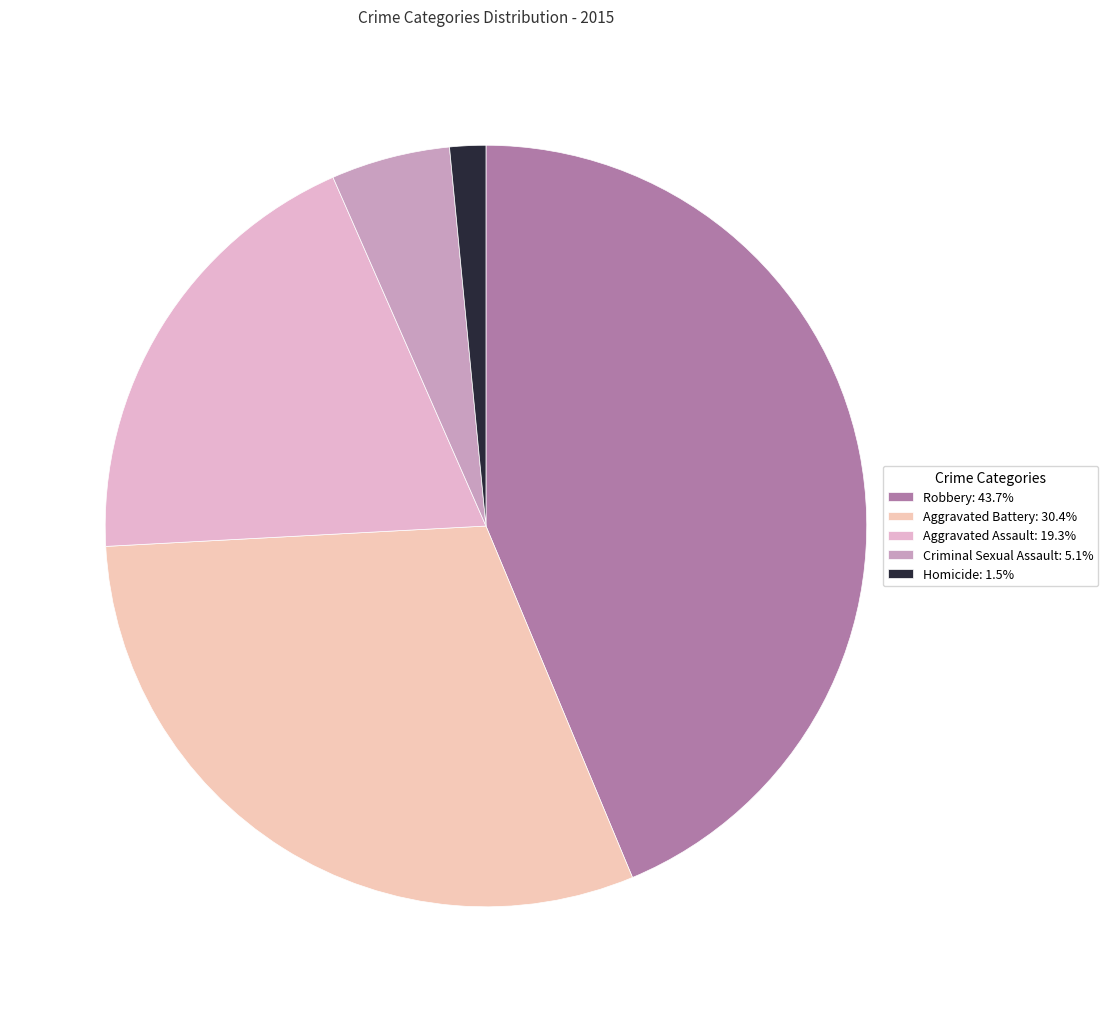

Is the sum of Aggravated Battery and Homicide greater than half?

No